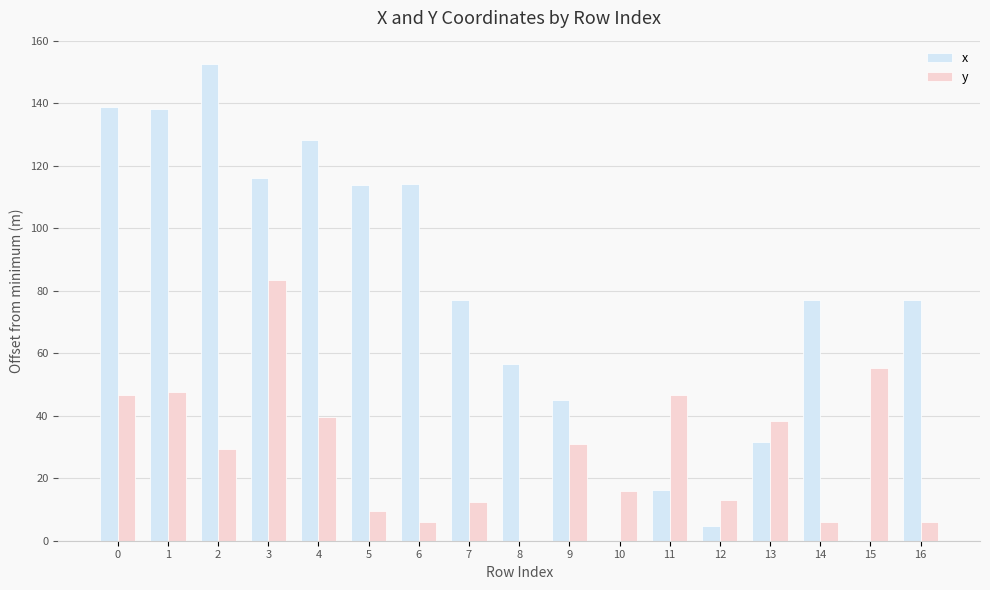

Which series has the widest spread of values?

x